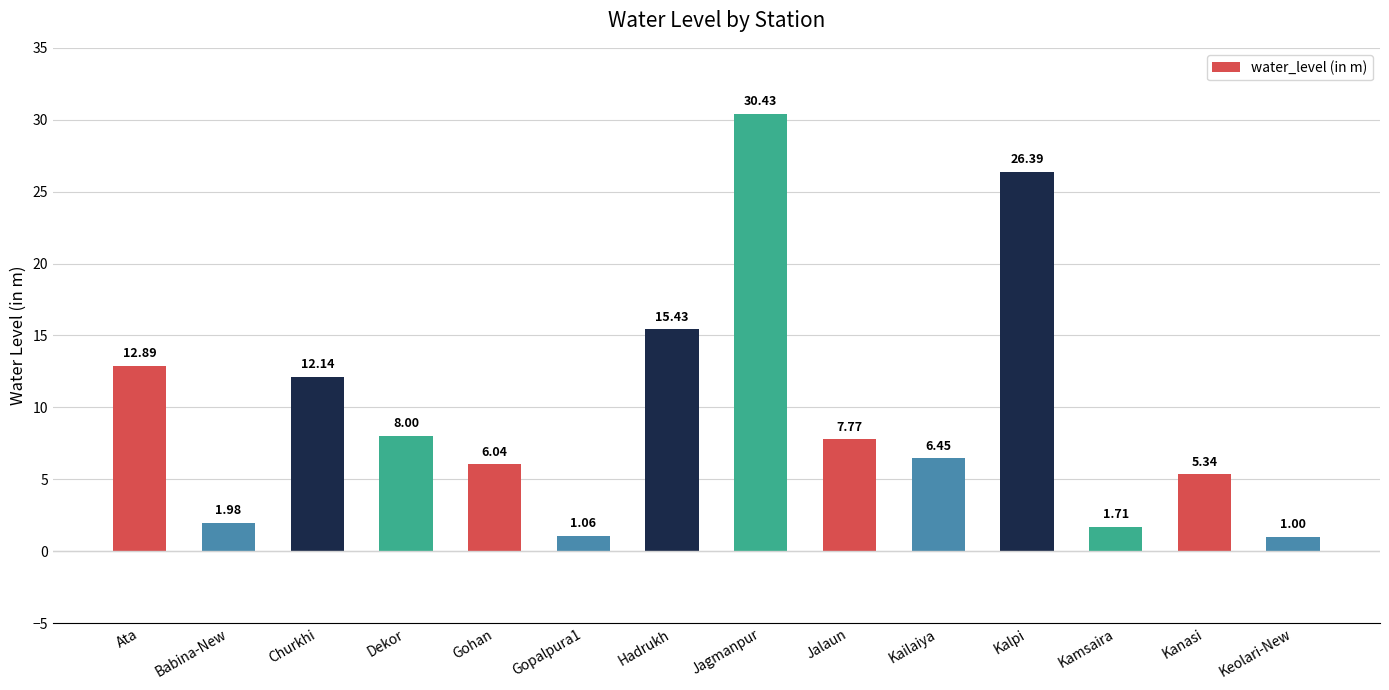

At which category does the chart reach its minimum across all series?

Keolari-New